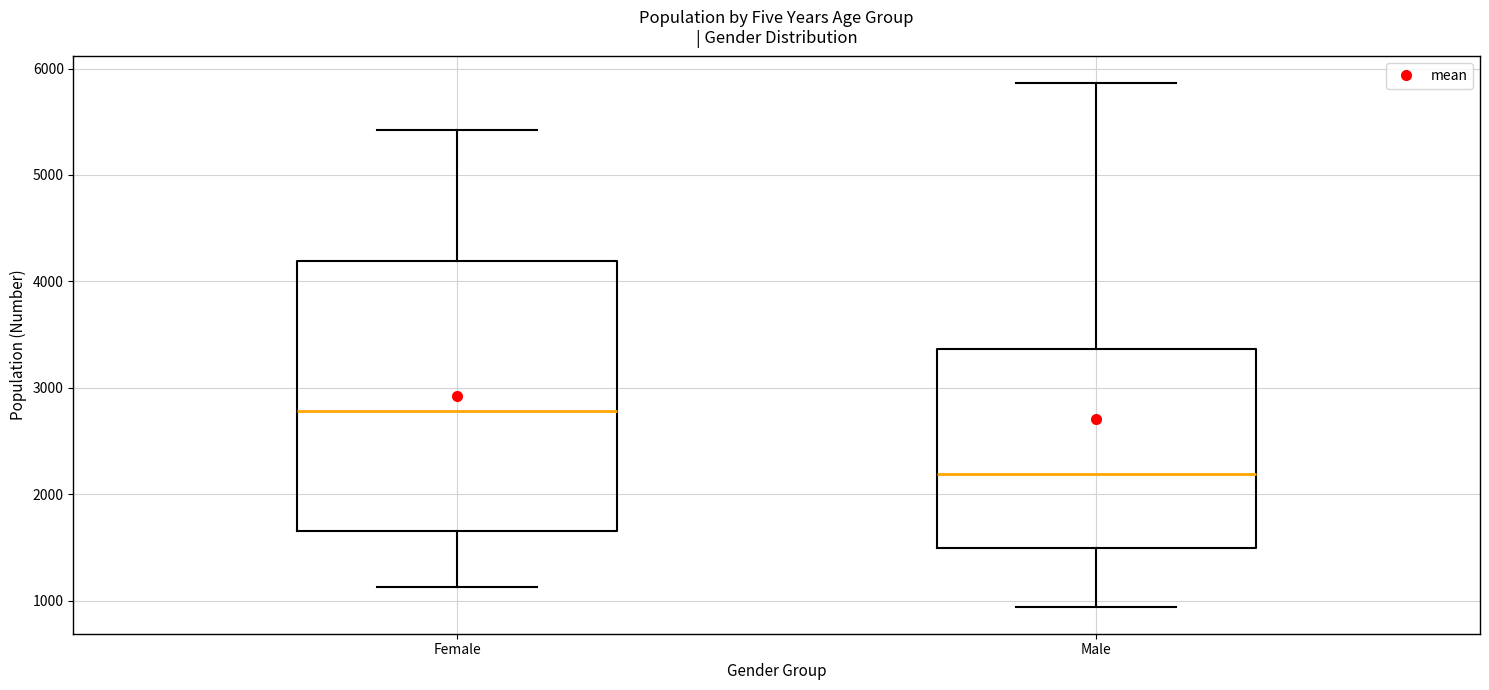

Reading left to right, transcribe this box plot: for each box, give where its median line is, the range the box spans, and where its two whiskers end, as read against the y-axis. The values are not printed on the chart, so give them approximately, as read against the axis.

Female: median 2800, box 1700 to 4200, whiskers 1100 to 5400
Male: median 2200, box 1500 to 3400, whiskers 900 to 5900